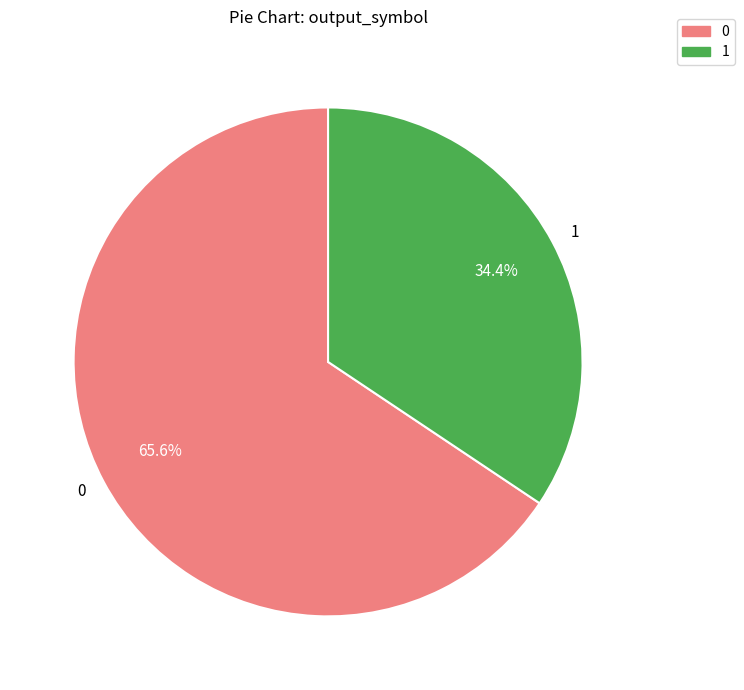

True or false: 0 accounts for 5% of the total.

False